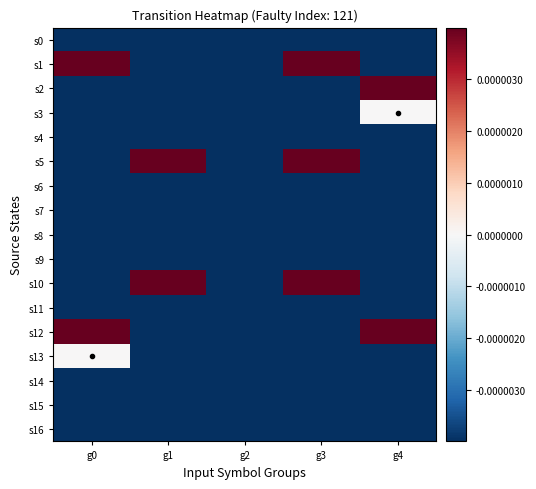

At which category is the sum across all series the highest?

g2